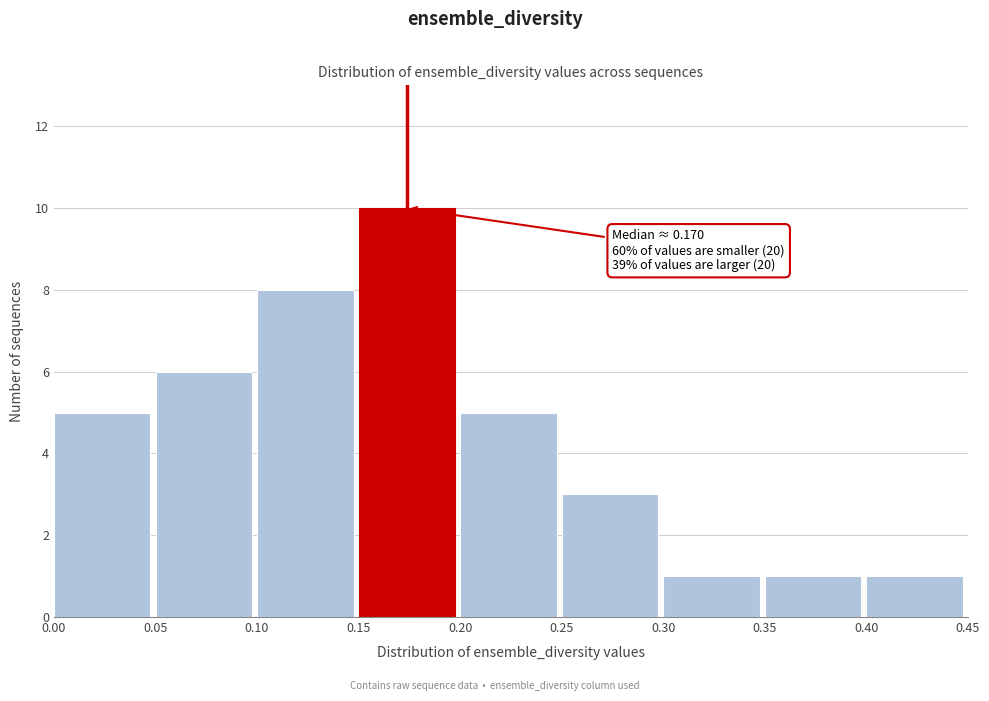

Which range on the x-axis has the tallest bar?

0.15 to 0.20